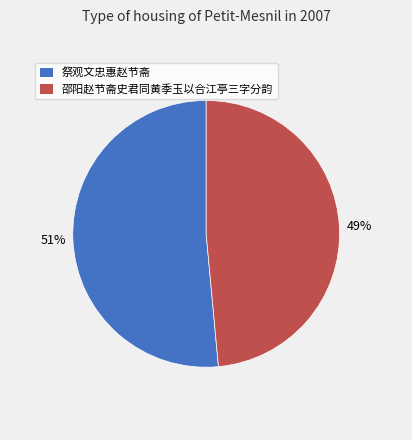

To the nearest percent, what is the average slice percentage?

50%